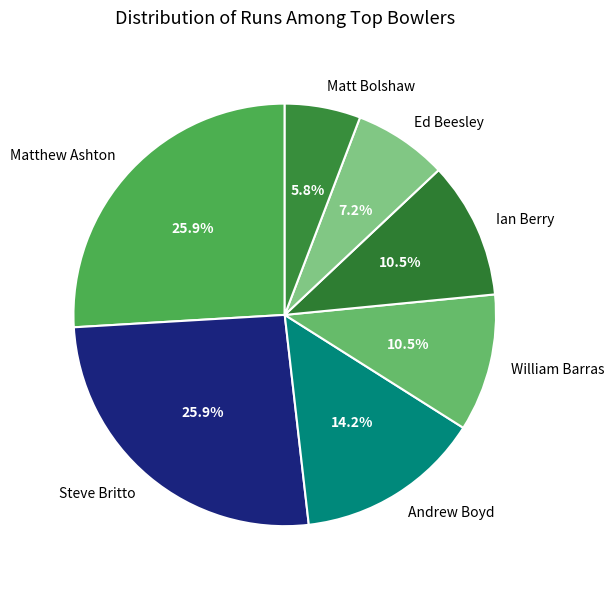

What portion of the pie excludes William Barras?

89.5%